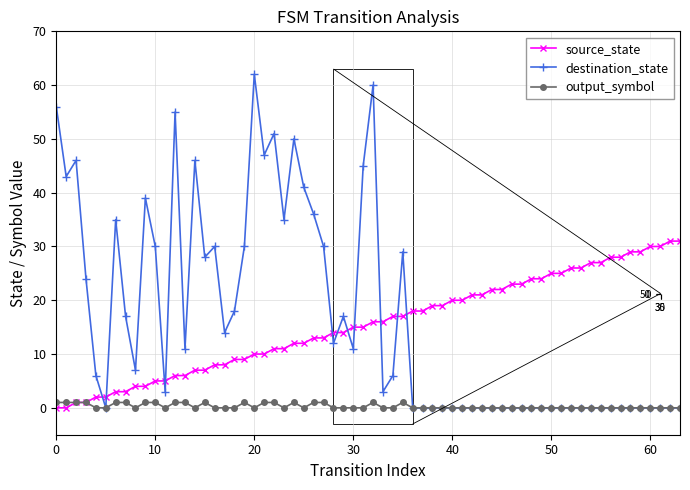

True or false: source_state has more than 2 points higher than both neighbors.

False